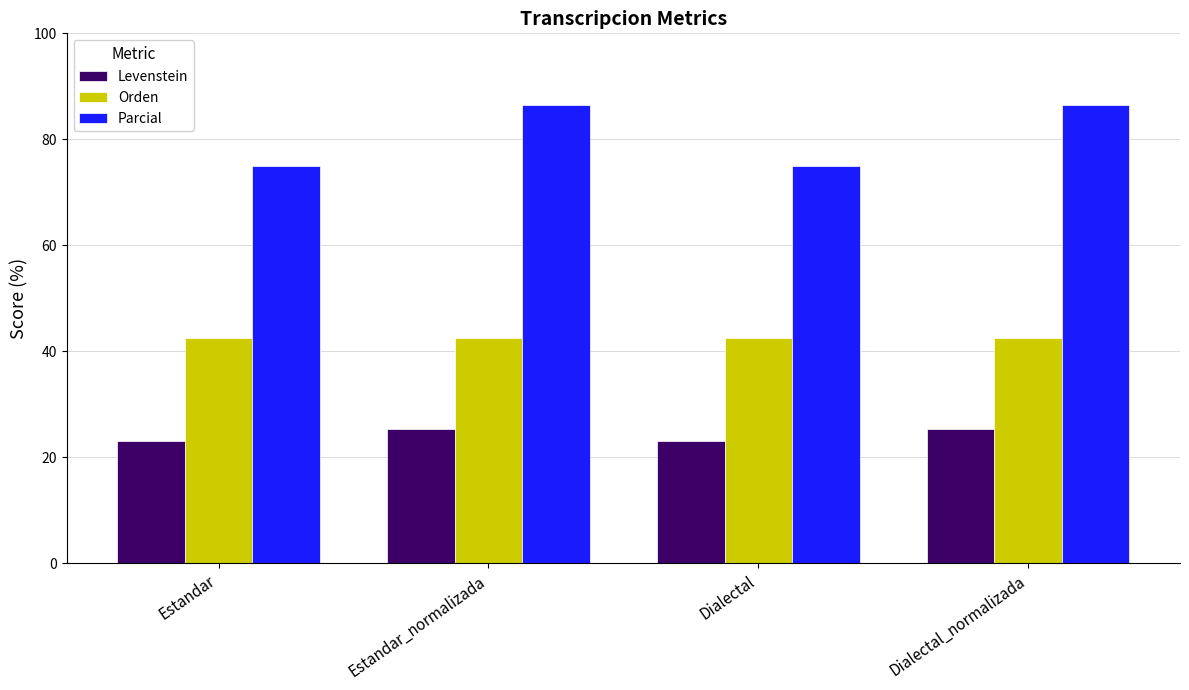

The Levenstein series shows 13.0 at Estandar. True or false?

False